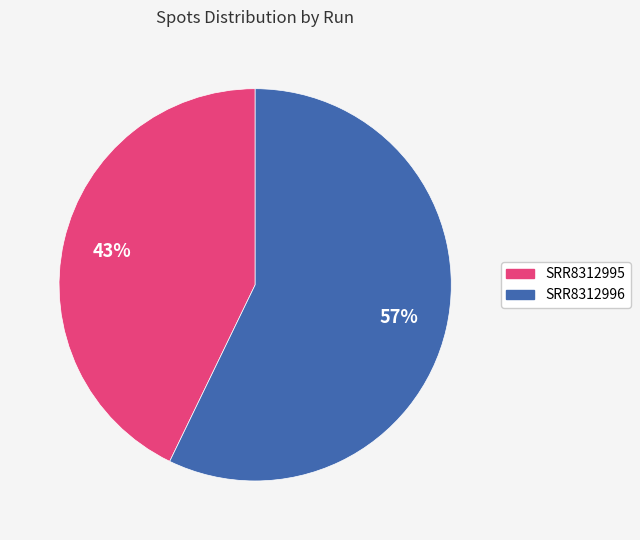

To the nearest percent, what is the combined percentage of SRR8312996 and SRR8312995?

100%